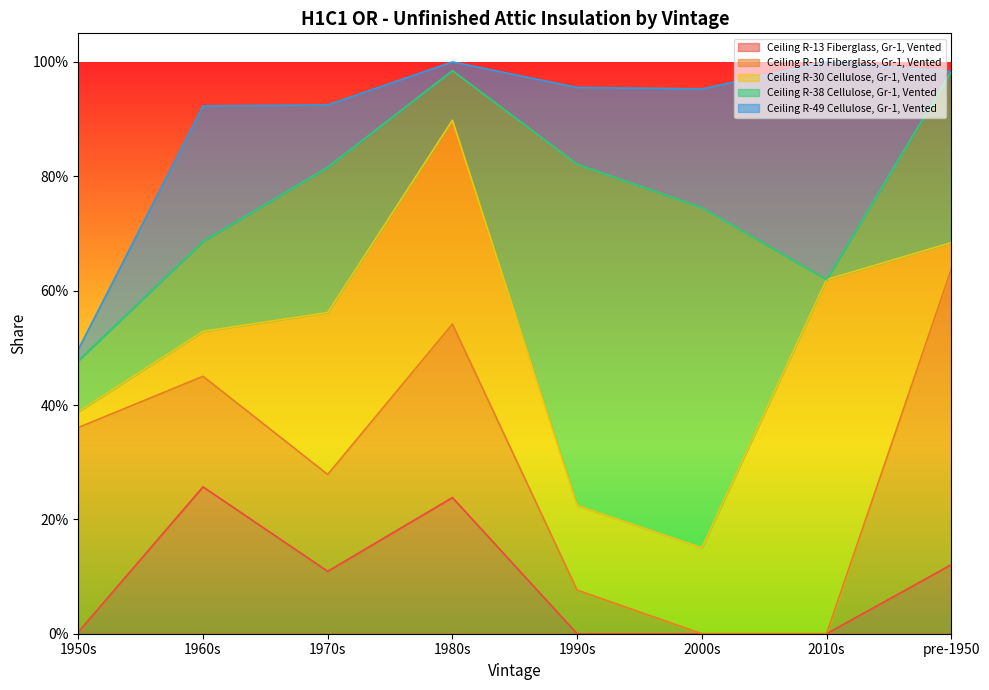

What are all the series names shown in the legend?

Ceiling R-13 Fiberglass, Gr-1, Vented, Ceiling R-19 Fiberglass, Gr-1, Vented, Ceiling R-30 Cellulose, Gr-1, Vented, Ceiling R-38 Cellulose, Gr-1, Vented, Ceiling R-49 Cellulose, Gr-1, Vented